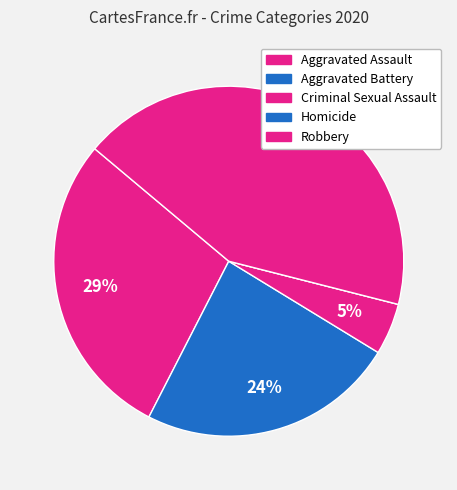

Count the number of slices in the pie.

5